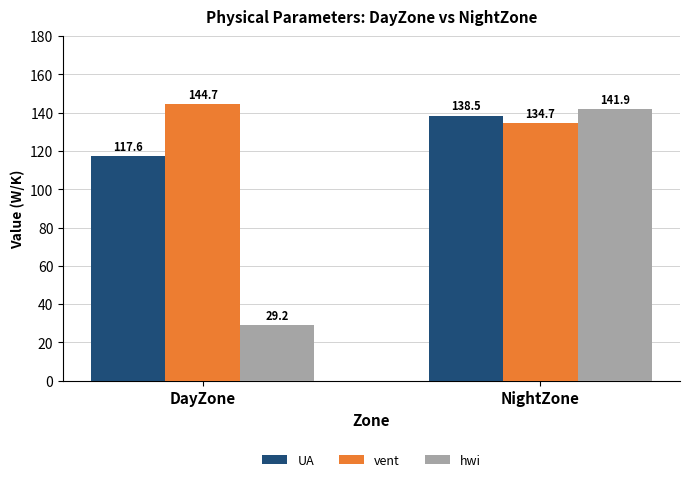

Where does the UA series first go above 138?

NightZone